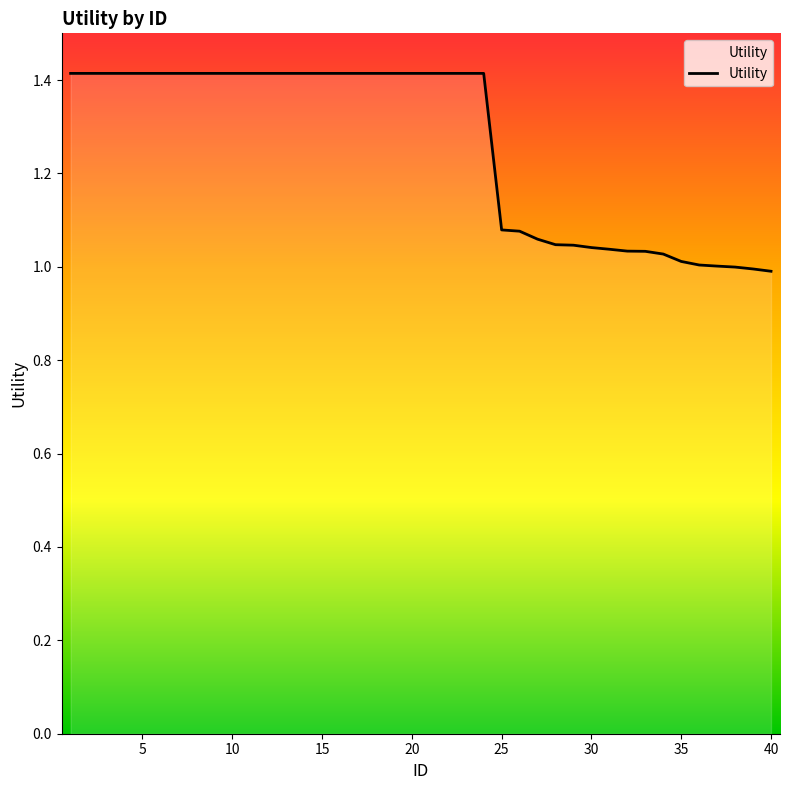

How many categories are shown in the chart?

40